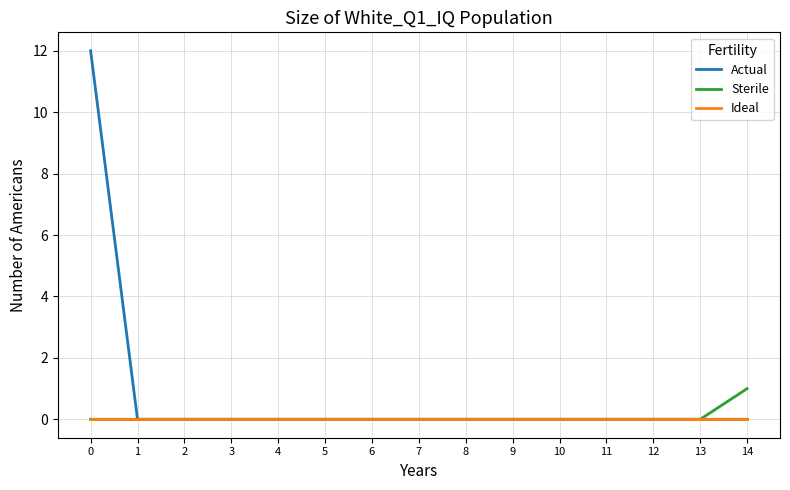

Reading left to right, extract all data points from this chart.

Actual: 12	0	0	0	0	0	0	0	0	0	0	0	0	0	0
Sterile: 0	0	0	0	0	0	0	0	0	0	0	0	0	0	1
Ideal: 0	0	0	0	0	0	0	0	0	0	0	0	0	0	0